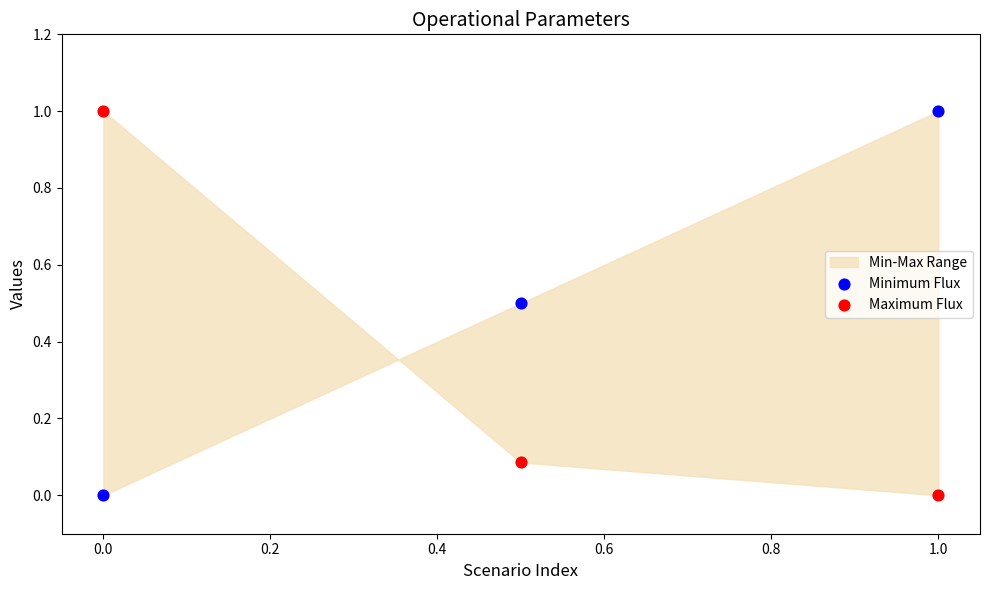

Across all data points, what is the range of Y values (max minus min)?

1.0